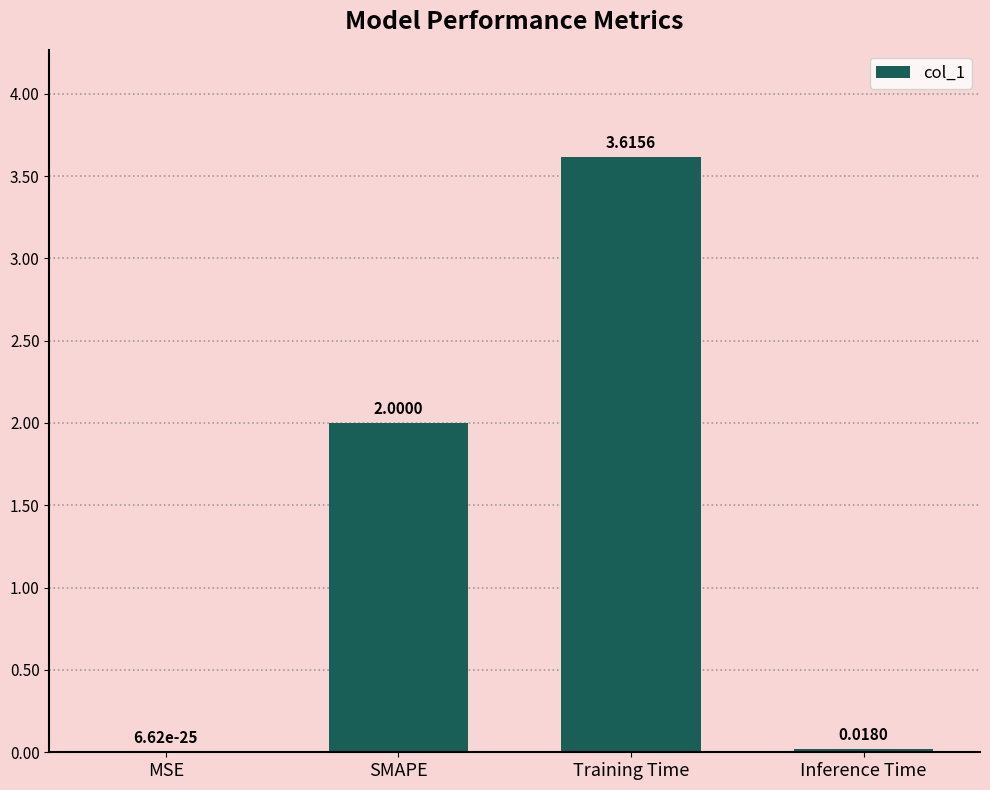

How many distinct data groups are displayed?

1